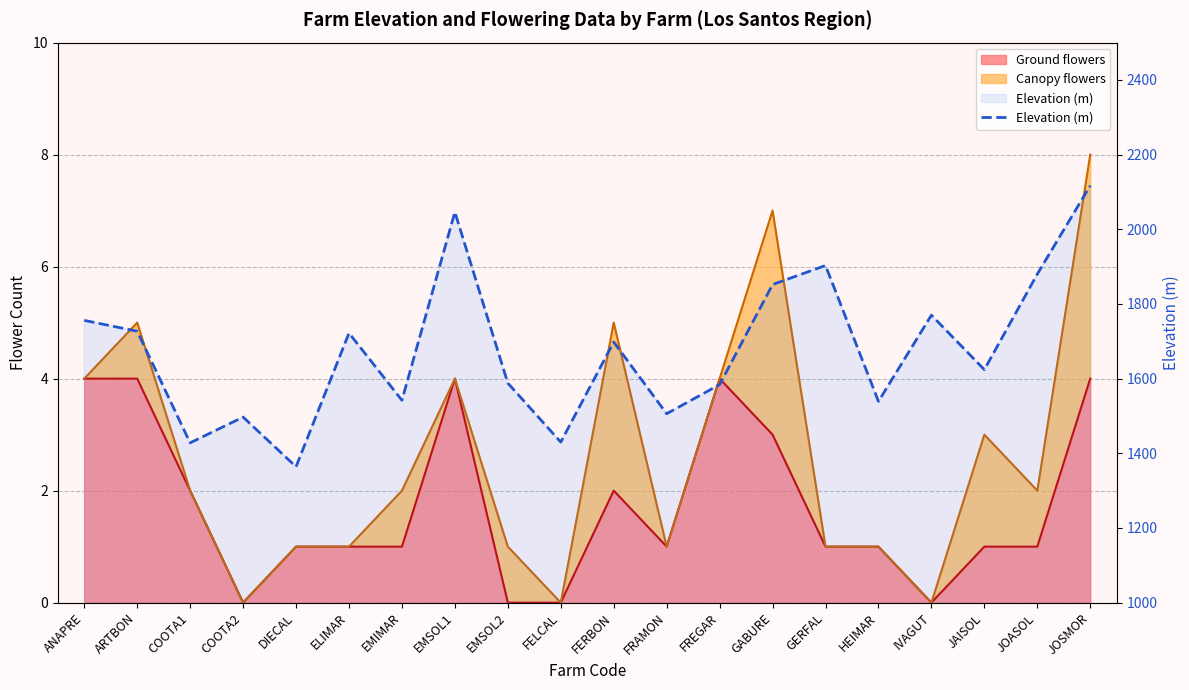

What is the label of the 13th point from the left?

FREGAR